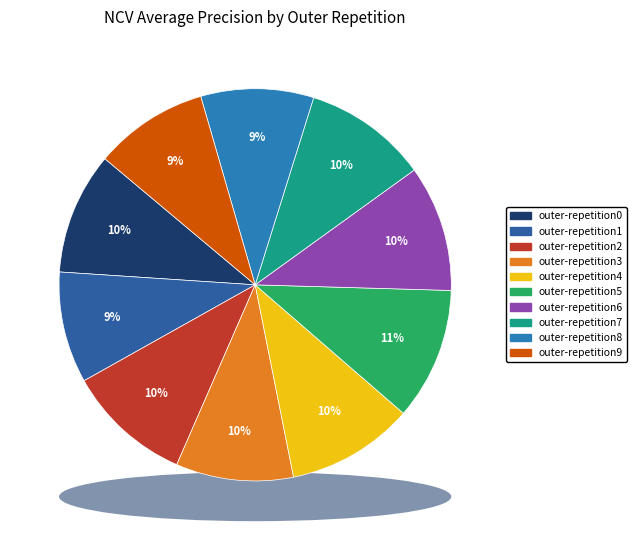

How many slices are in this pie chart?

10